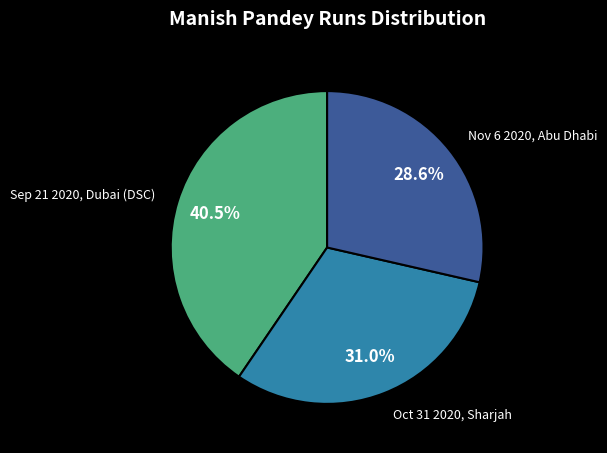

Is there any slice that represents more than half of the pie?

No